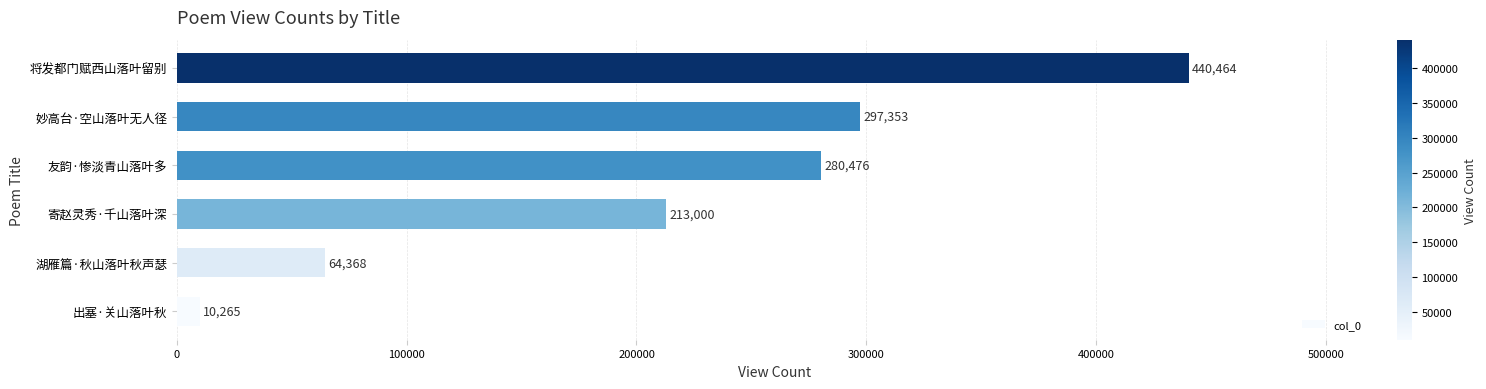

What is the sum of the values at 湖雁篇·秋山落叶秋声瑟 and 将发都门赋西山落叶留别?

504832